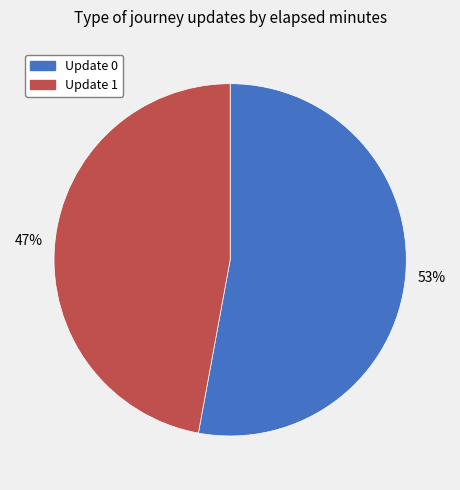

To the nearest percent, what is the average slice percentage?

50%